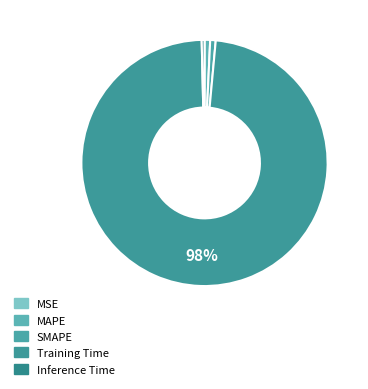

Does MAPE account for over 50% of the chart?

No